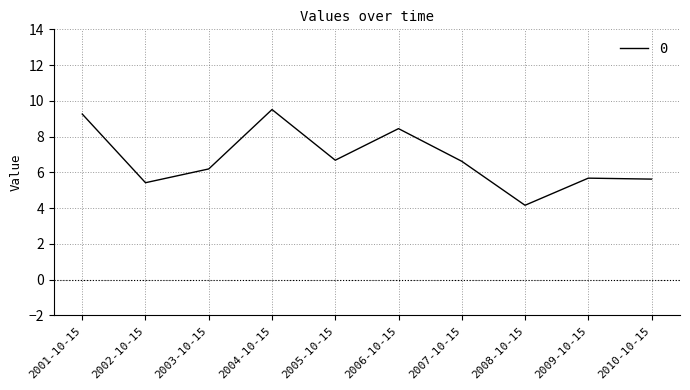

What is the change in value from 2003-10-15 to 2006-10-15?

+2.3